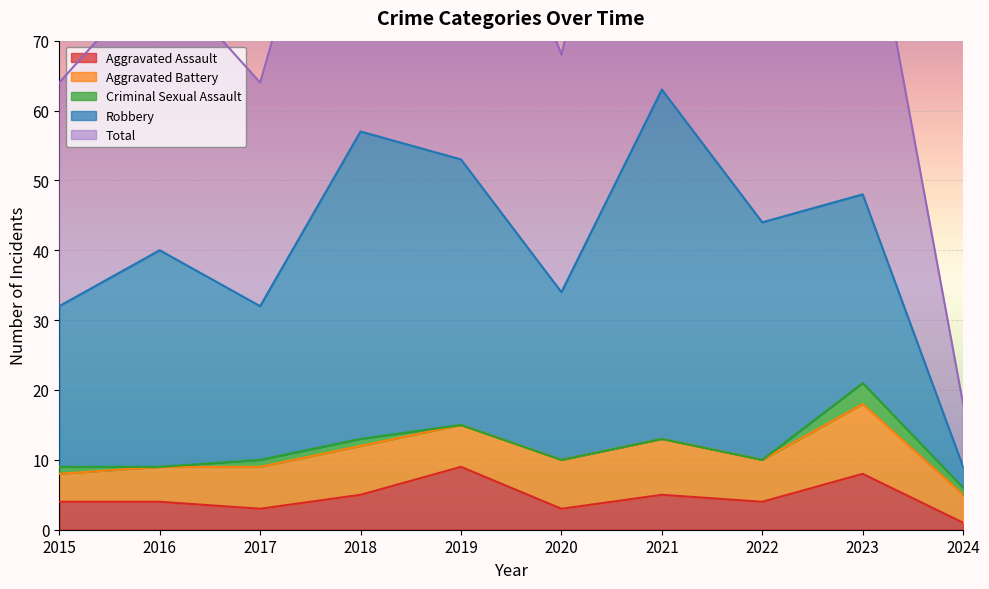

Between 2018 and 2020, which is larger?

2018